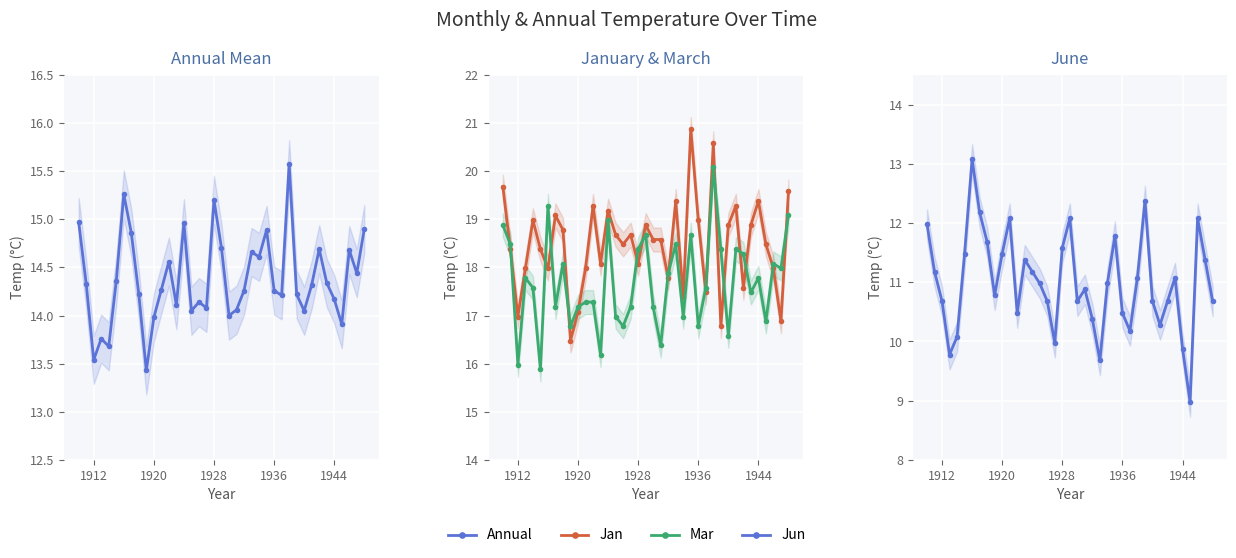

Does the chart display data point markers on the line(s)?

Yes